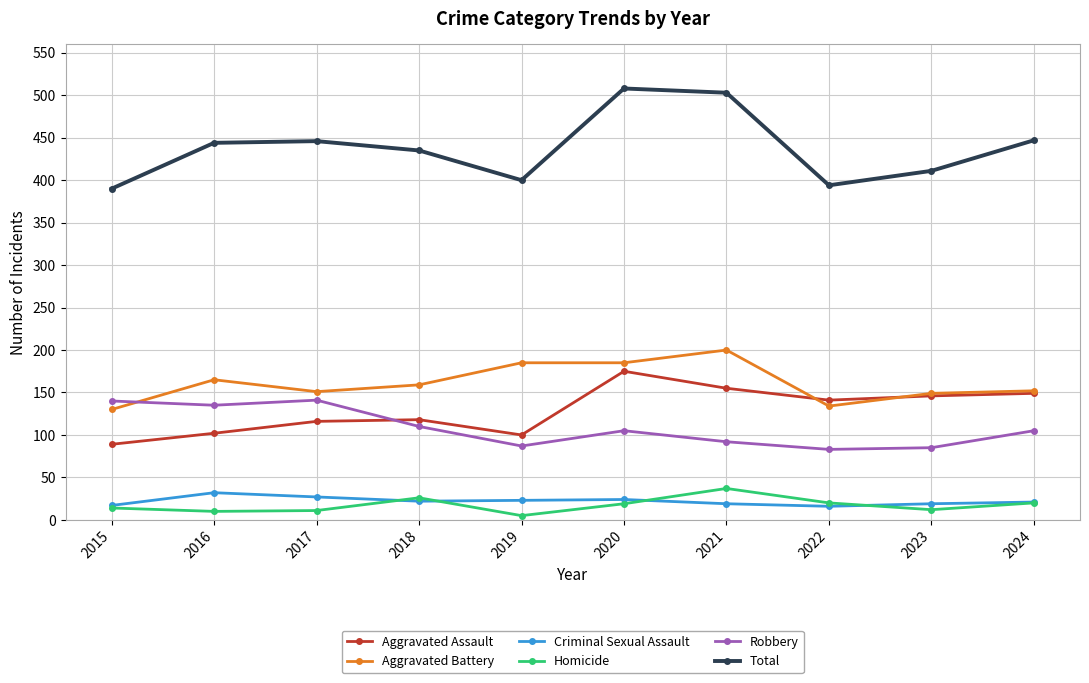

How many series are shown in this chart?

6